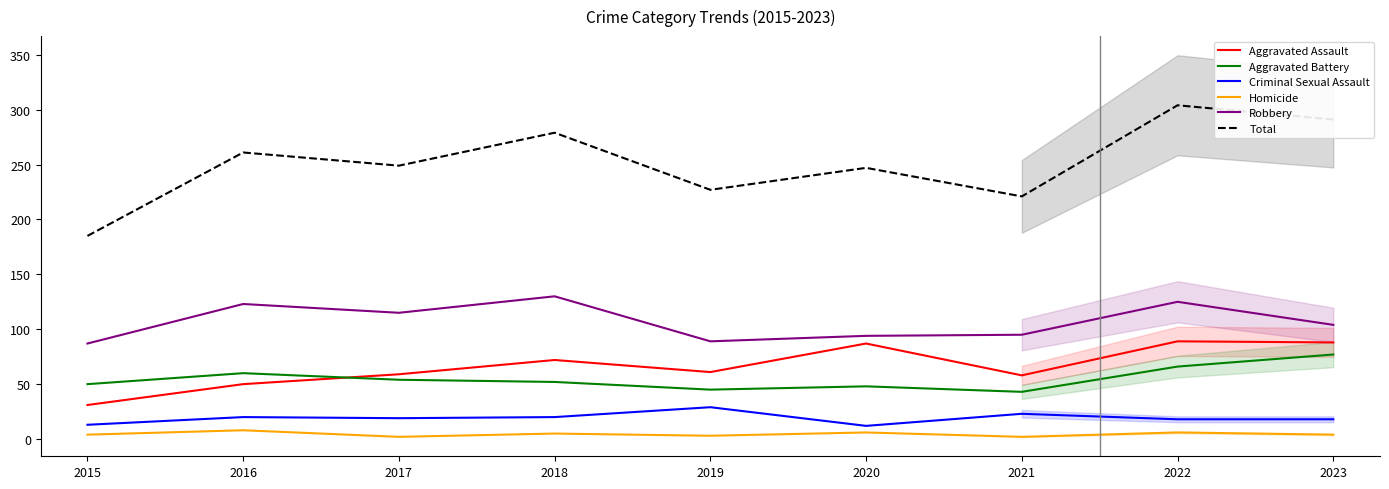

Where is Robbery nearest to the value 108?

2023